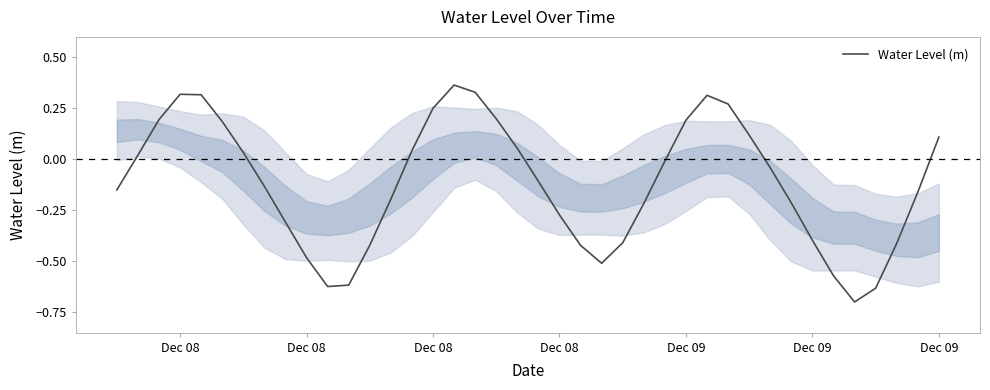

How many categories are shown in the chart?

40